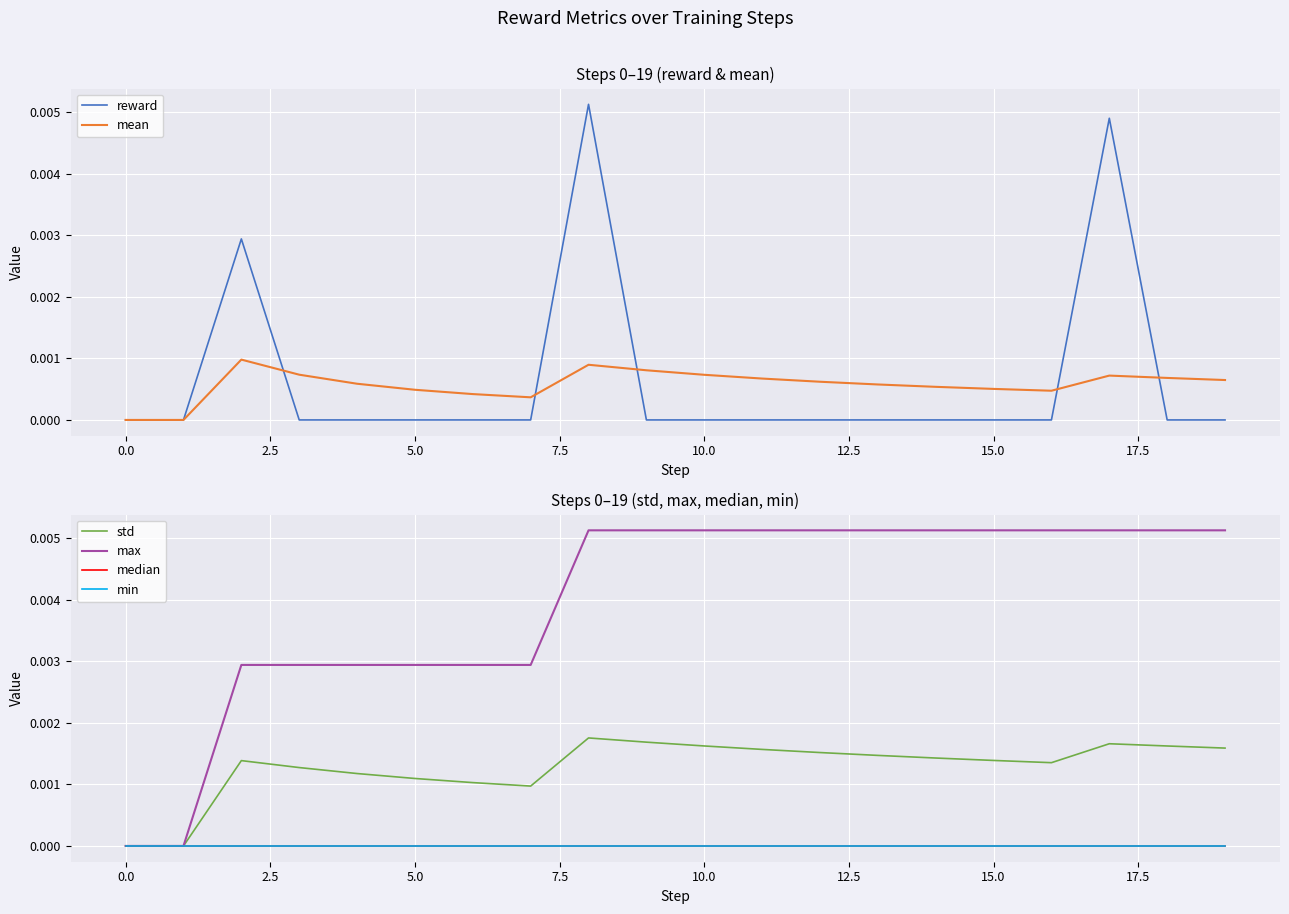

Count the number of categories in the chart.

20